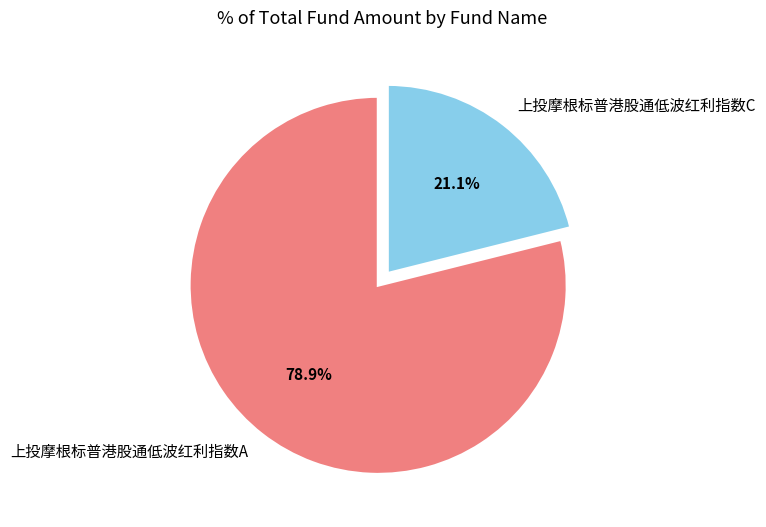

How many slices are in this pie chart?

2